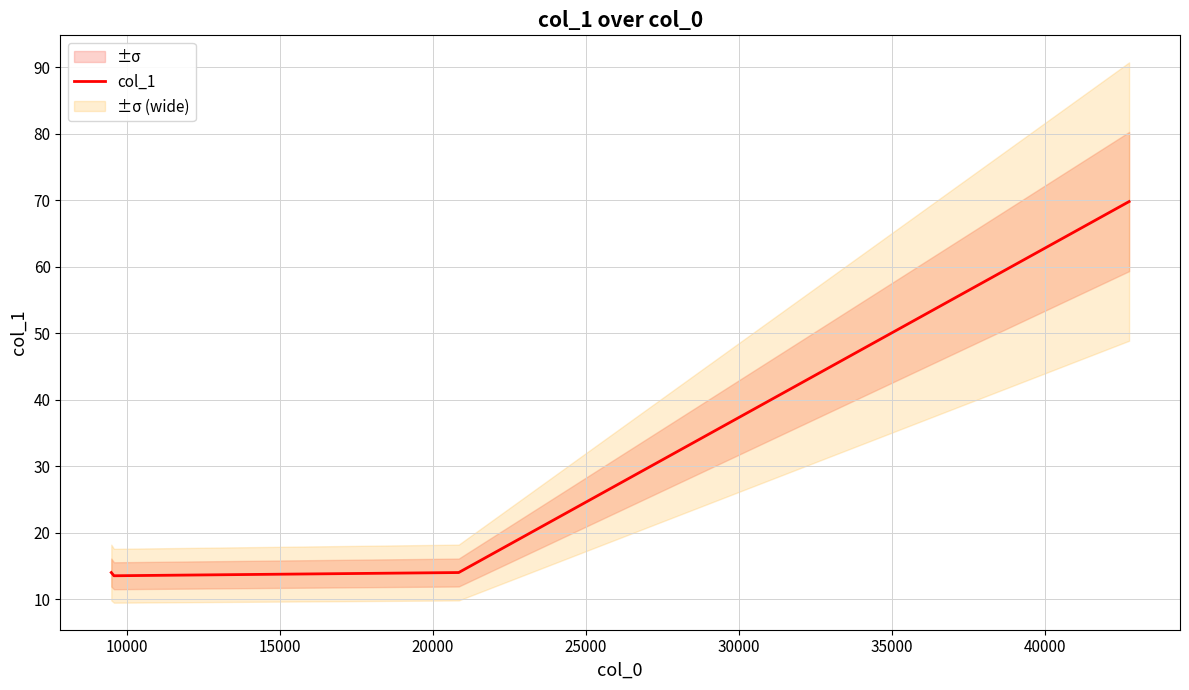

At which category does the data reach its first local valley?

10000